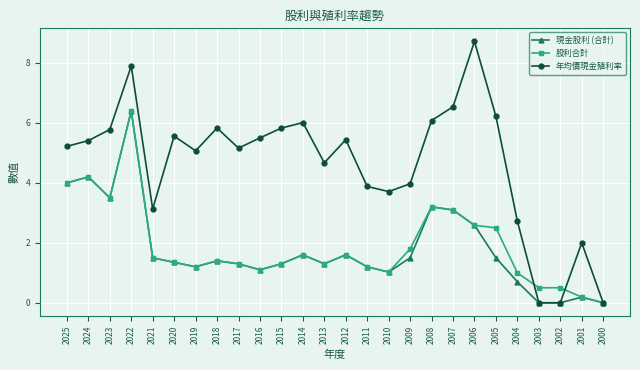

How many distinct data groups are displayed?

3